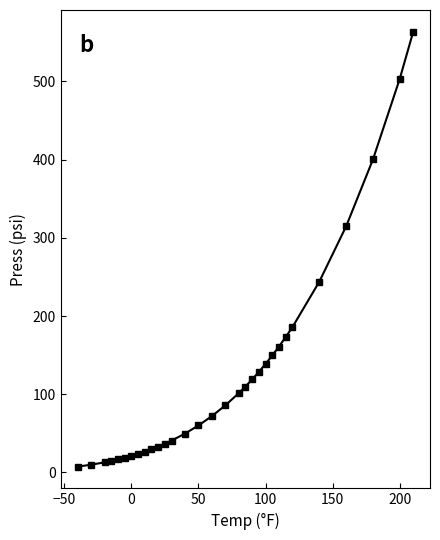

What is the difference between the second highest and second lowest values?

493.6